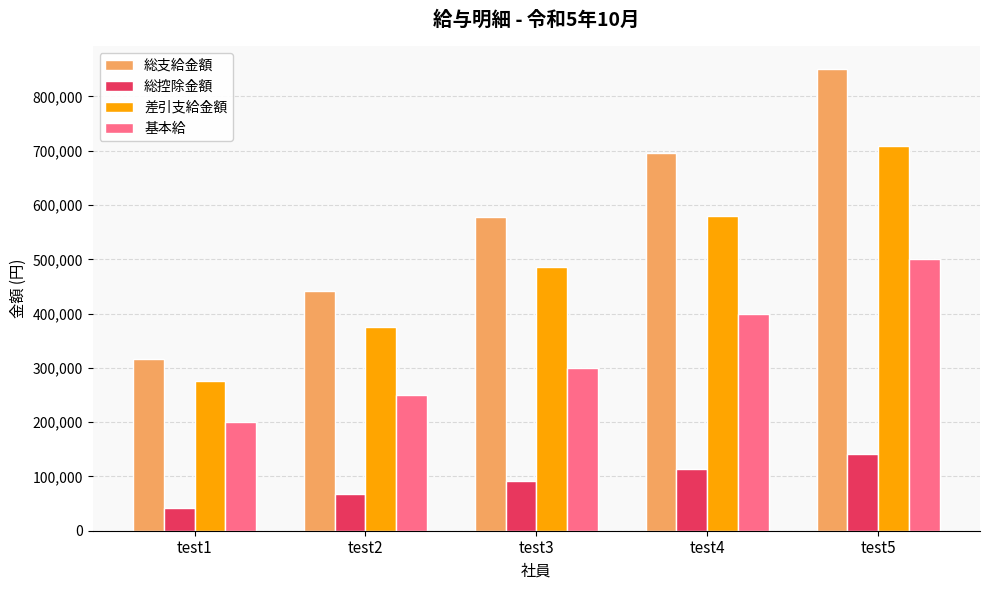

Count the 基本給 values in the range 250000 to 400000.

3